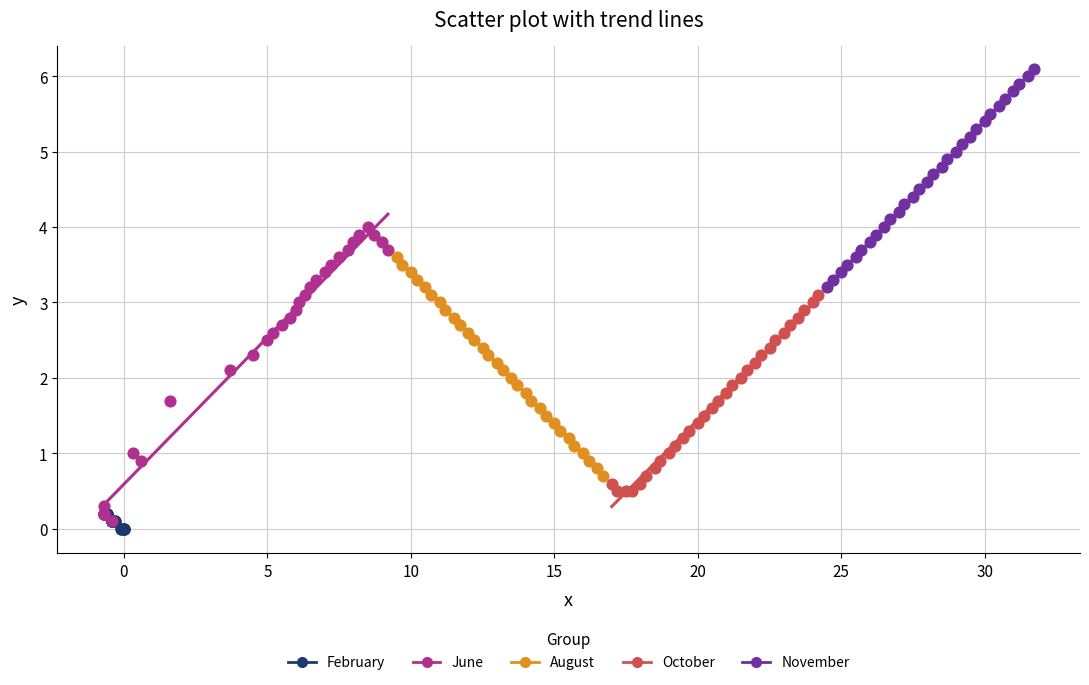

Which series has the widest spread of Y values?

June